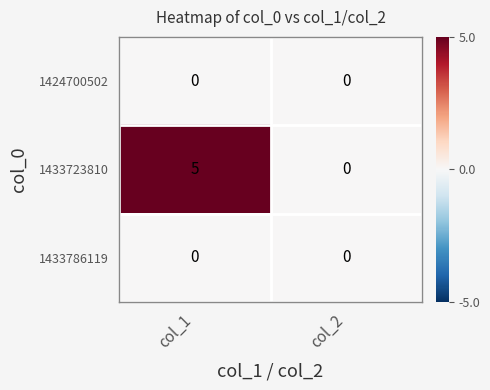

What is the sum of all 1433723810 values?

5